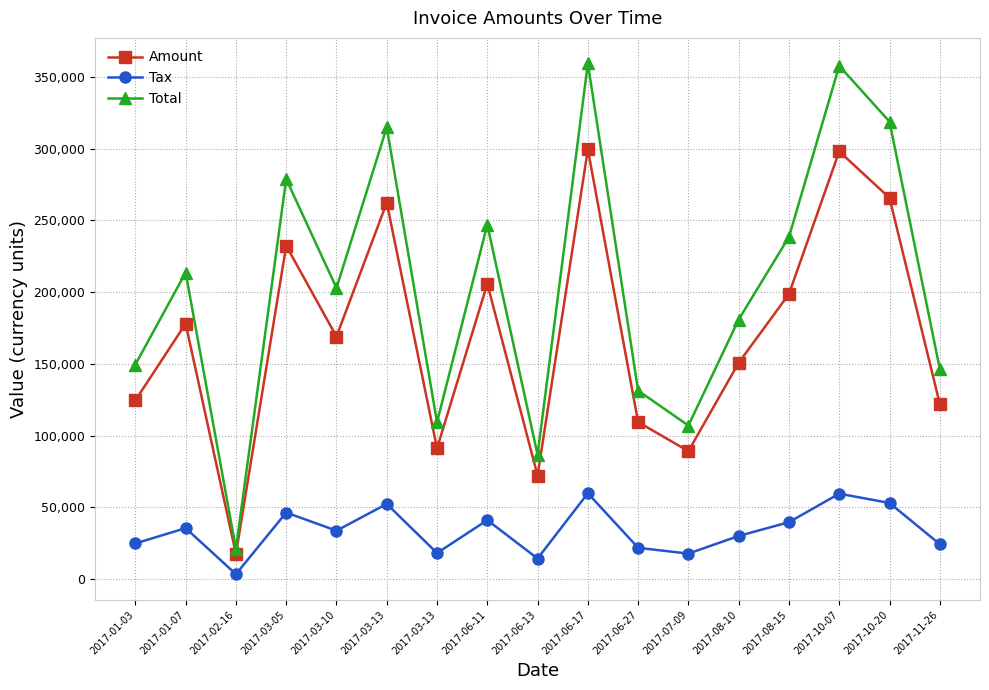

Does the chart have visible grid lines?

Yes